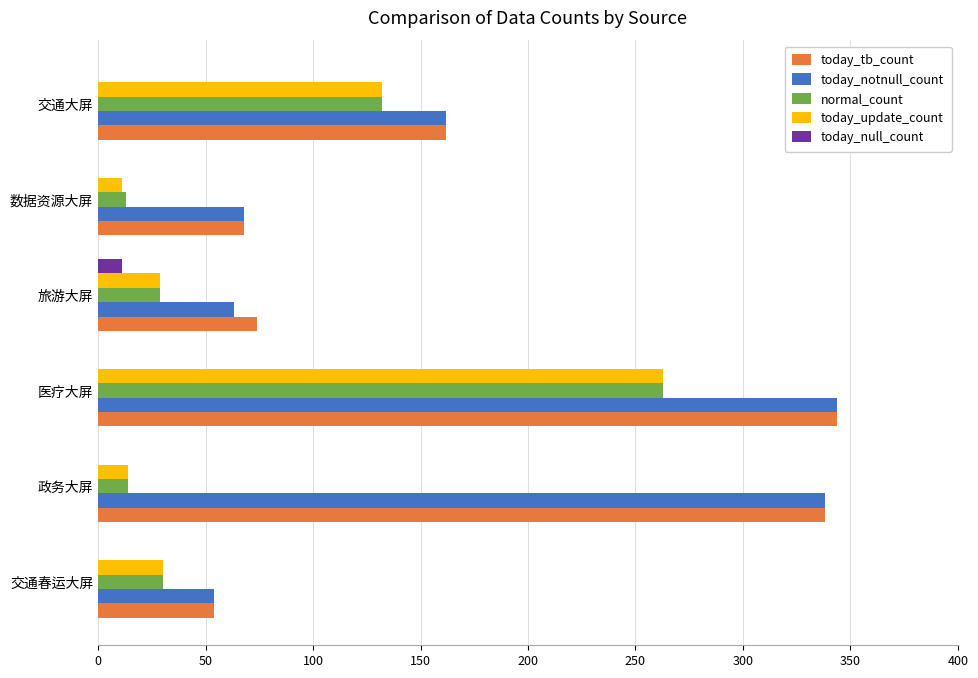

At which category is the sum across all series the highest?

医疗大屏